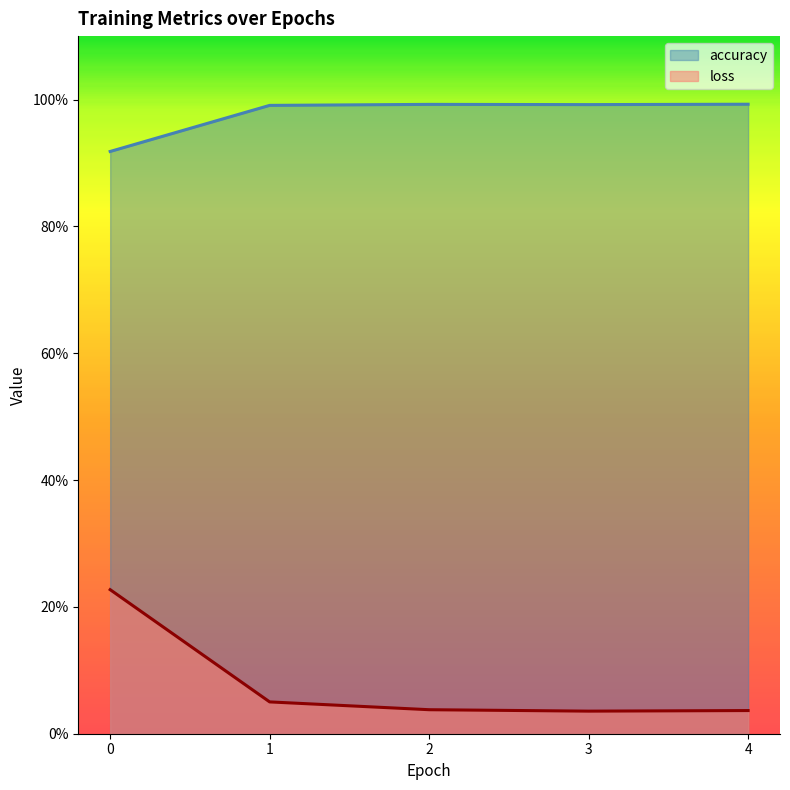

How many lines are shown in the chart?

2